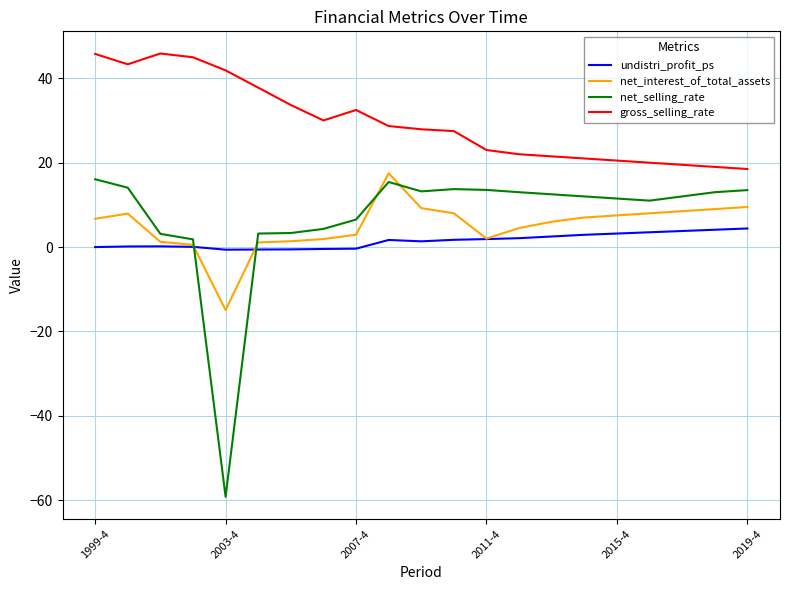

Which series has the largest total across all categories?

gross_selling_rate